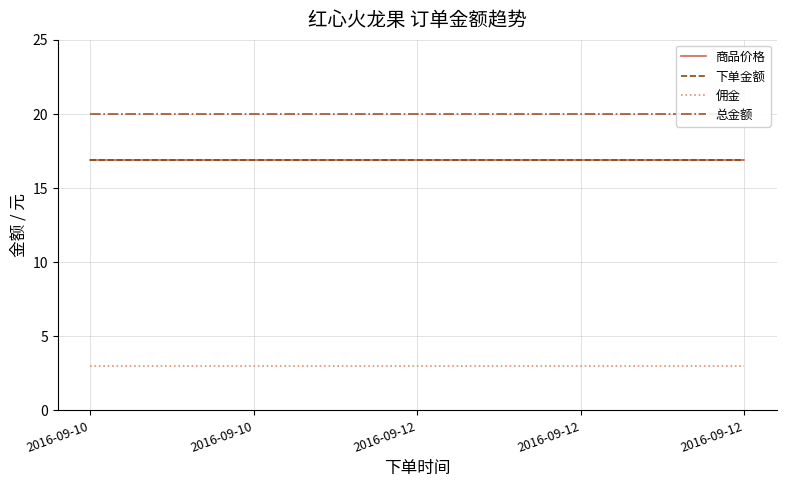

What are all the series names shown in the legend?

商品价格, 下单金额, 佣金, 总金额